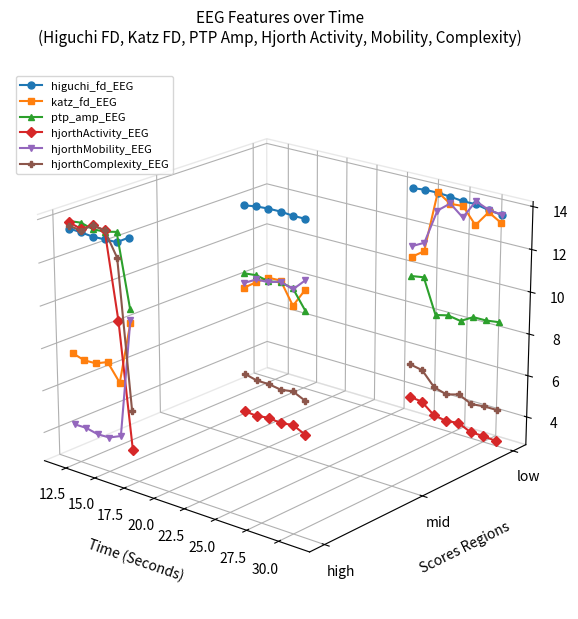

Which series has the largest total across all categories?

higuchi_fd_EEG